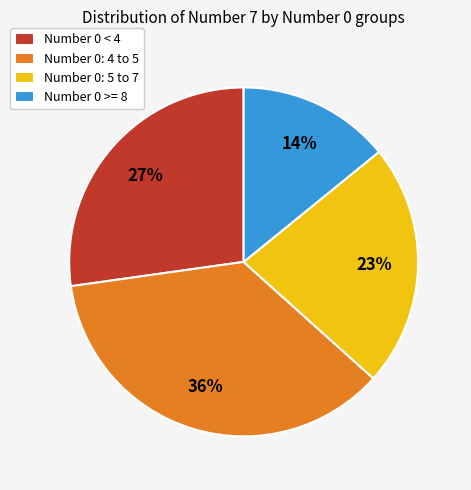

To the nearest percent, what is the average slice percentage?

25%